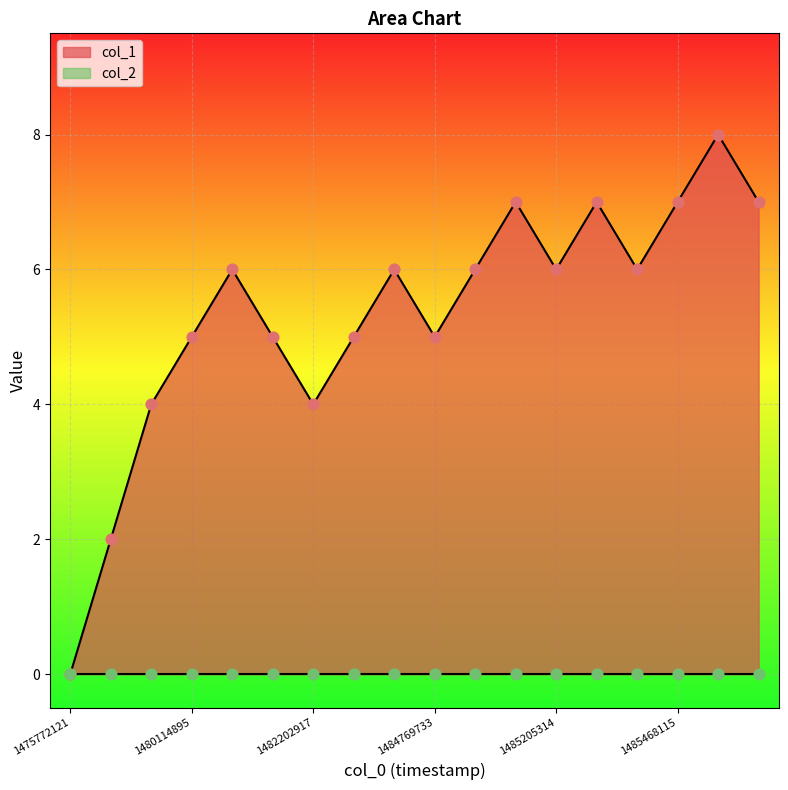

What is the change in value from 1480726887 to 1484769733?

-1